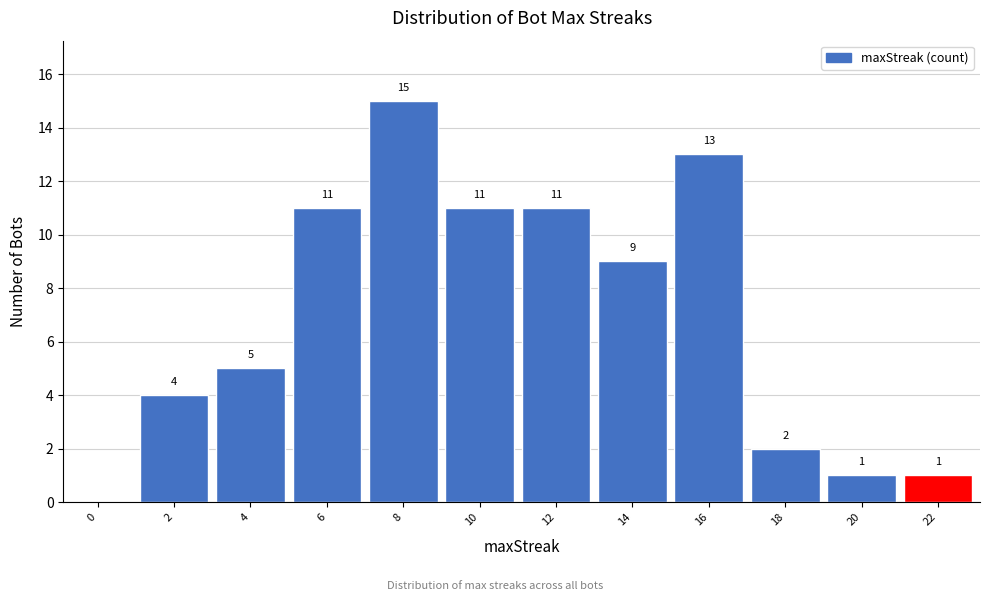

Reading left to right, extract all data points from this chart.

0=0	2=4	4=5	6=11	8=15	10=11	12=11	14=9	16=13	18=2	20=1	22=1